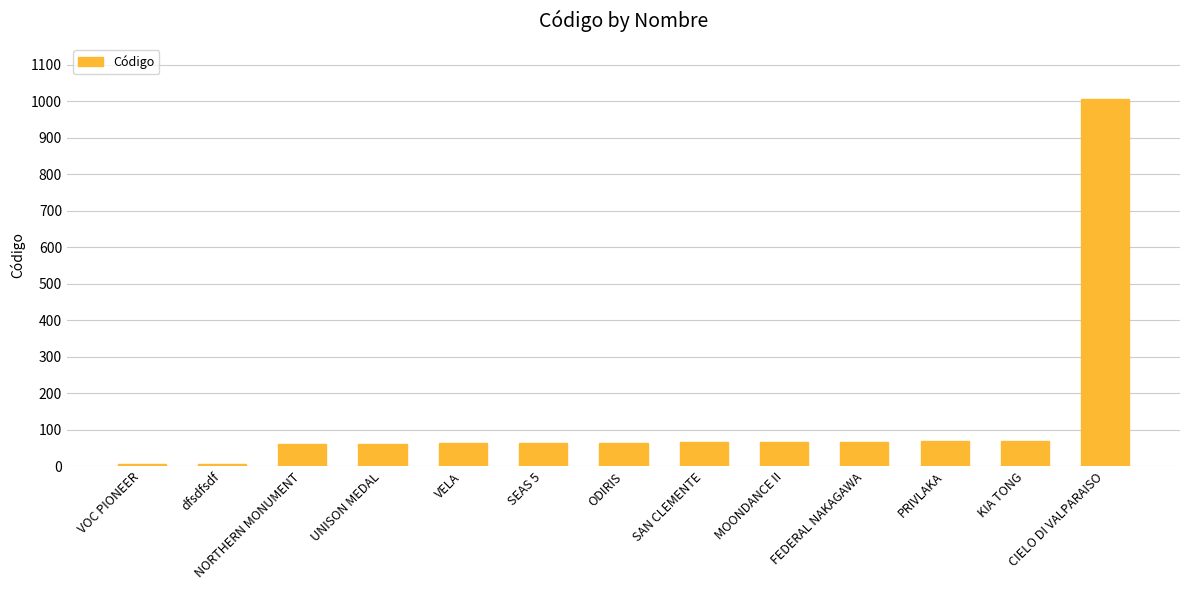

What is the sum of all values?

1663